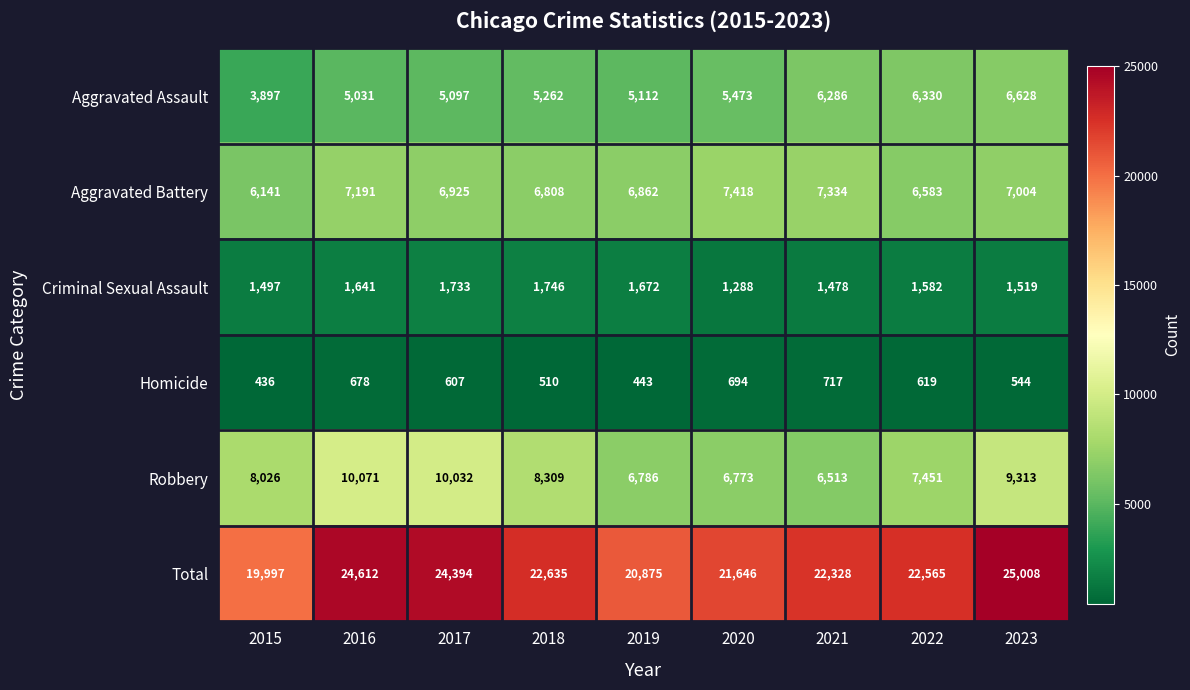

At 2017, list the series in order from largest to smallest.

Total, Robbery, Aggravated Battery, Aggravated Assault, Criminal Sexual Assault, Homicide